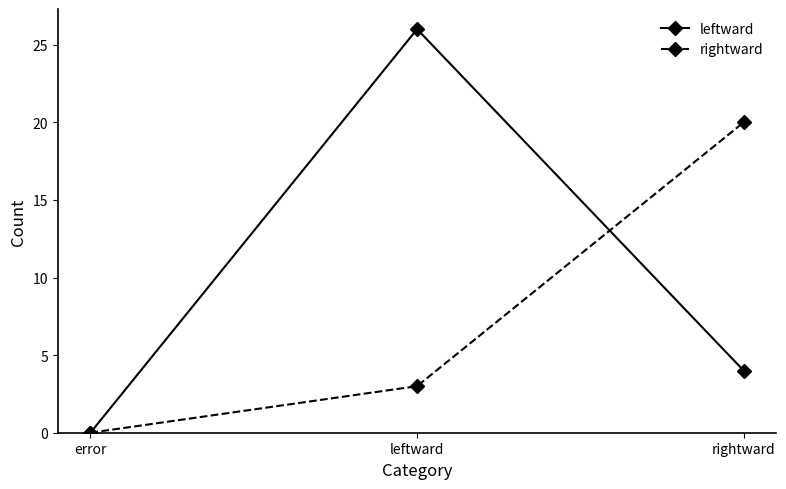

True or false: rightward has a value of 27 at rightward.

False